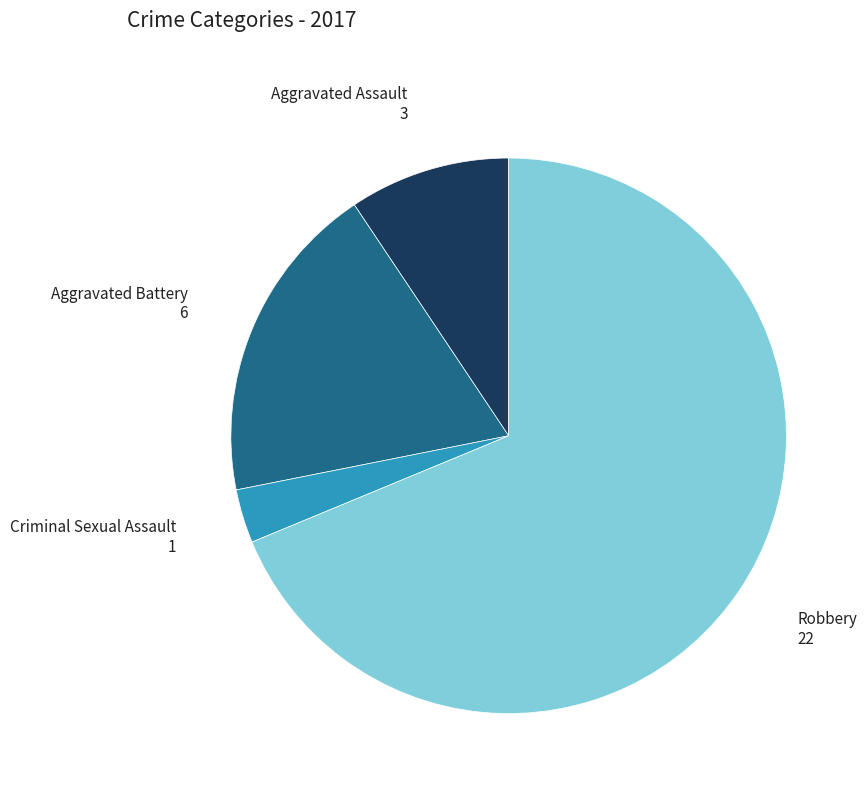

To the nearest percent, what is the difference between the largest and smallest slice percentages?

66%